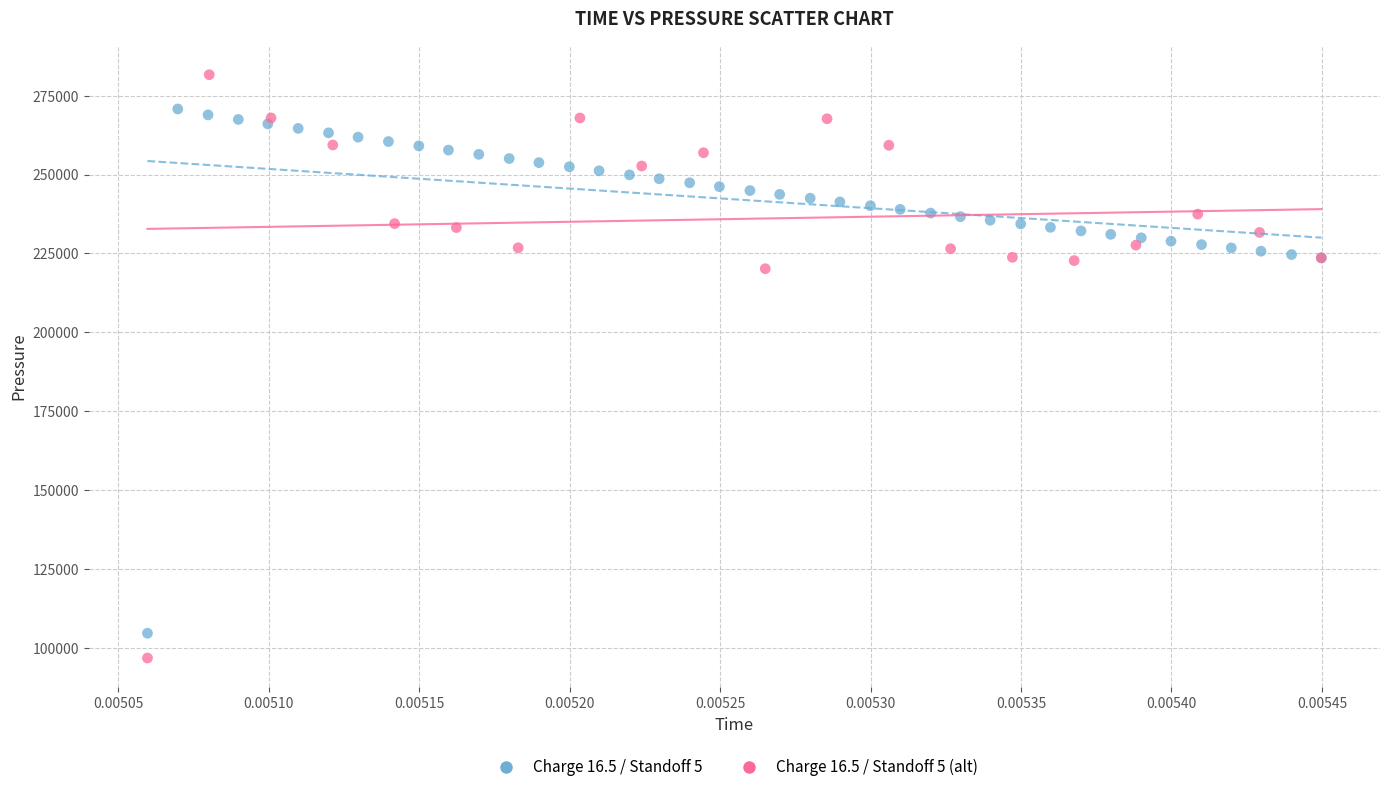

Which series contains the highest Y value?

Charge 16.5 / Standoff 5 (alt)